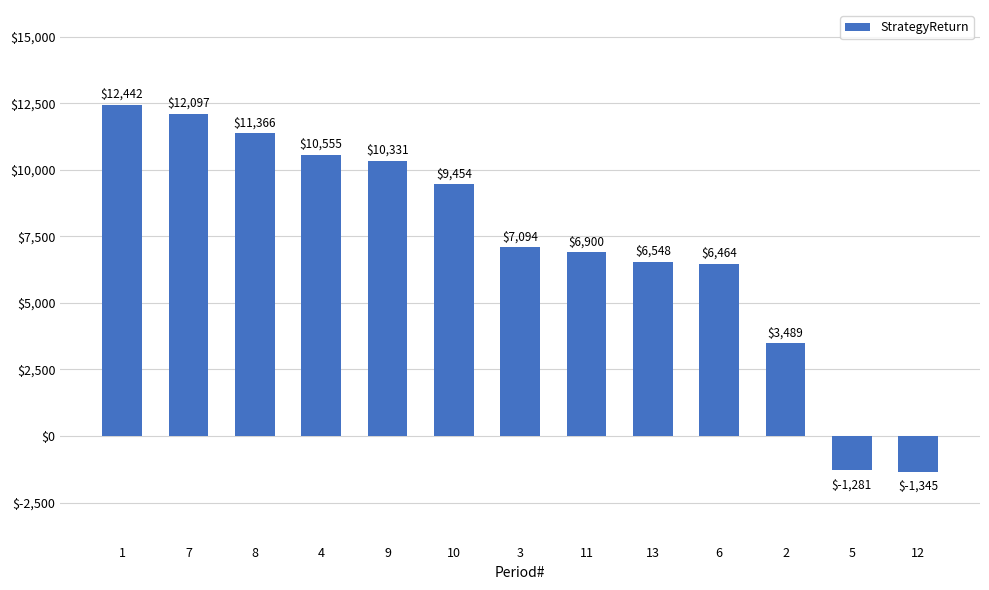

What is the approximate value at 8?

11365.6